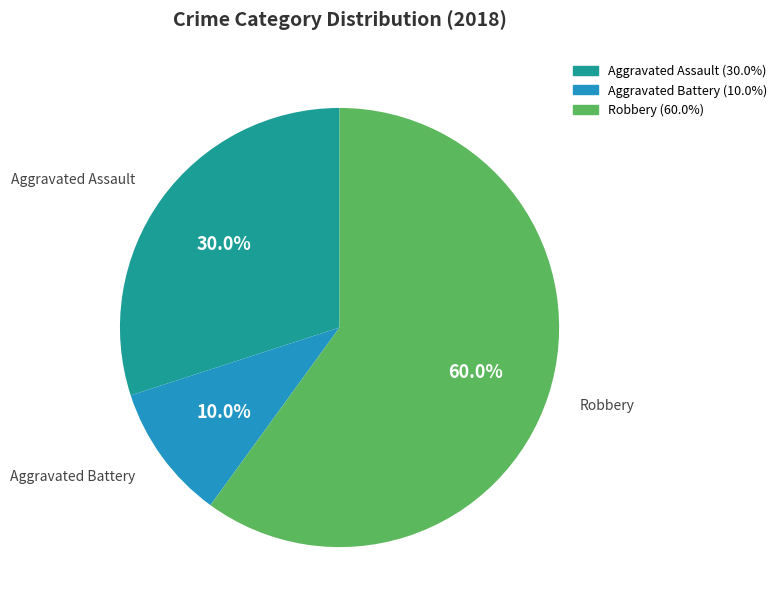

Is there any slice that represents more than half of the pie?

Yes